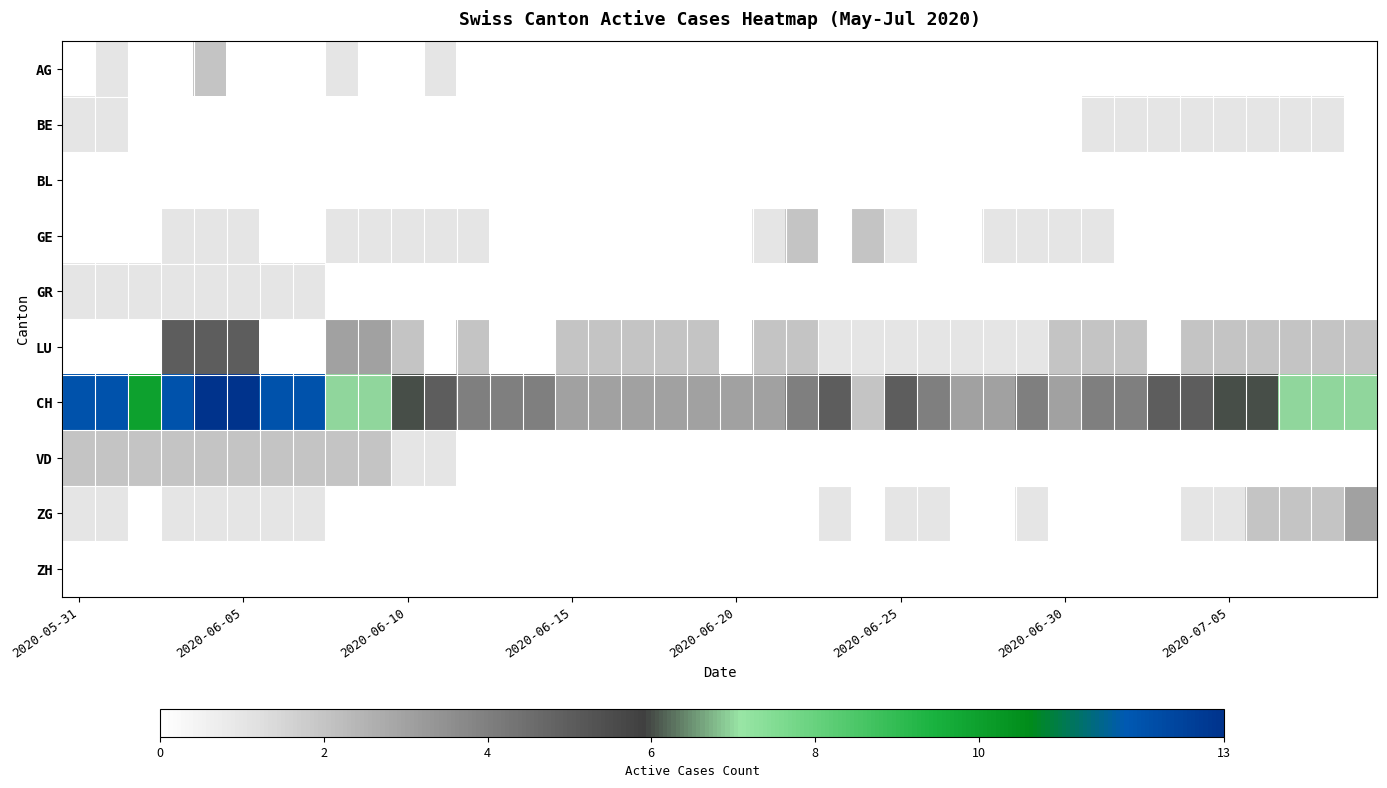

Count the number of data series in this chart.

10